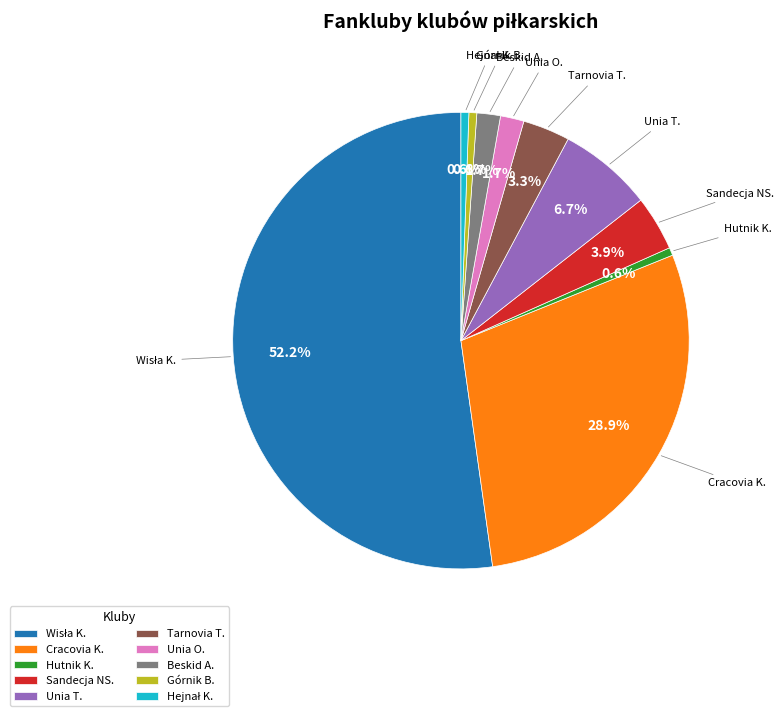

Does any single category account for the majority?

Yes